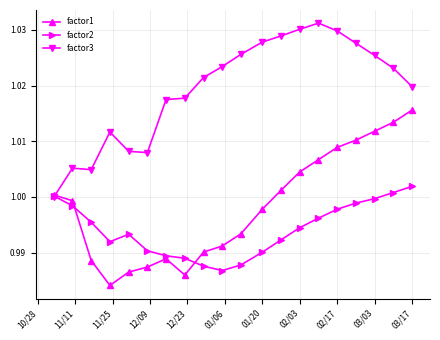

List the series in order of their peak value, lowest first.

factor2, factor1, factor3